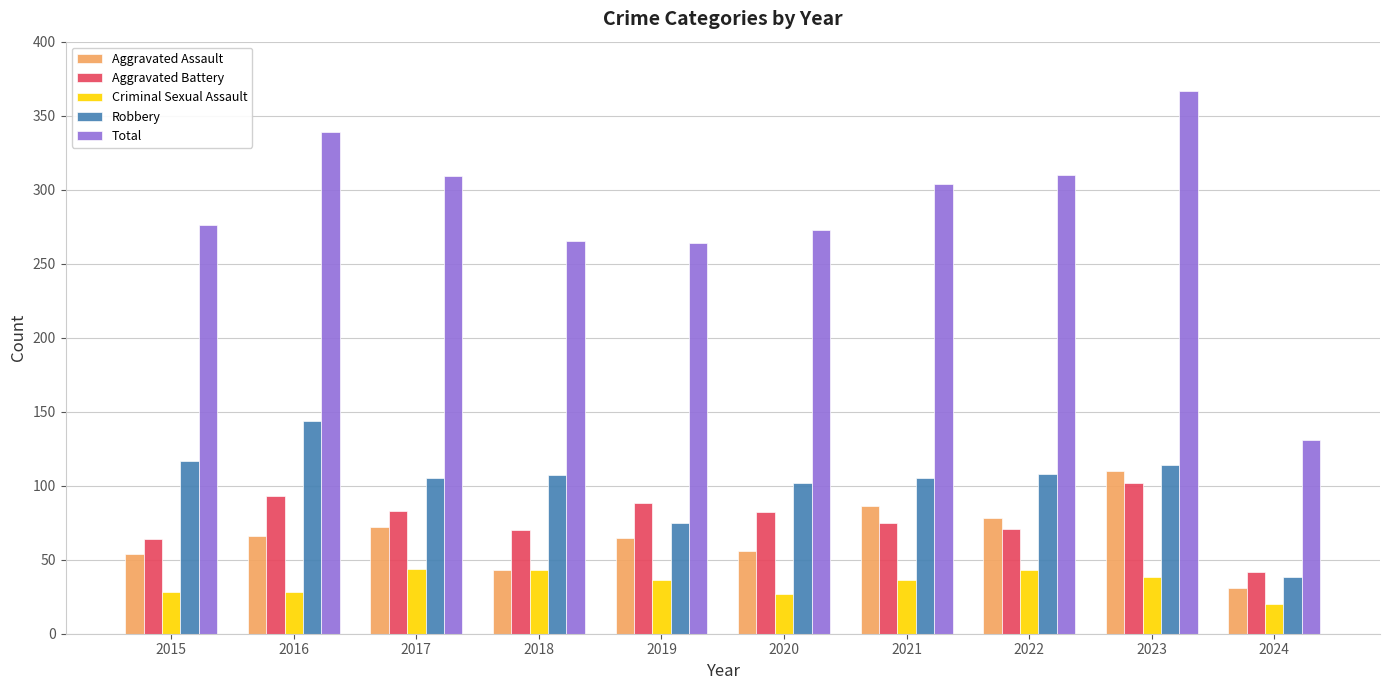

Are the bars horizontal?

No